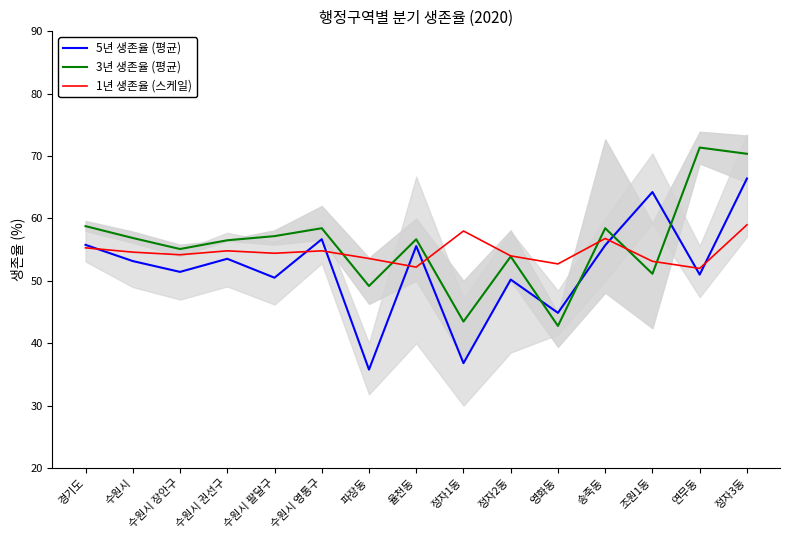

What is the label of the 15th point from the right?

경기도